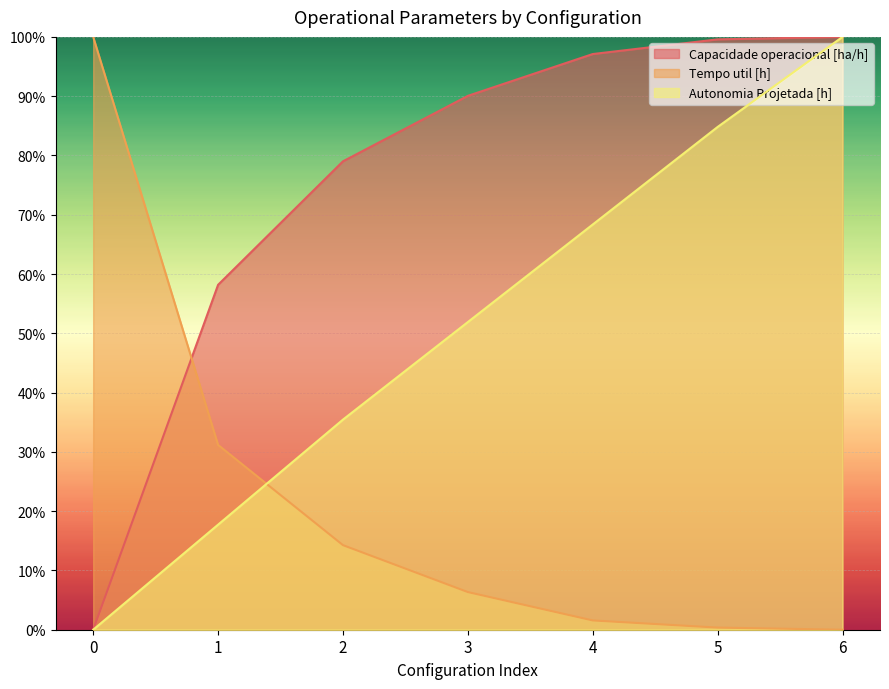

How many times do Autonomia Projetada [h] and Tempo util [h] cross each other?

1